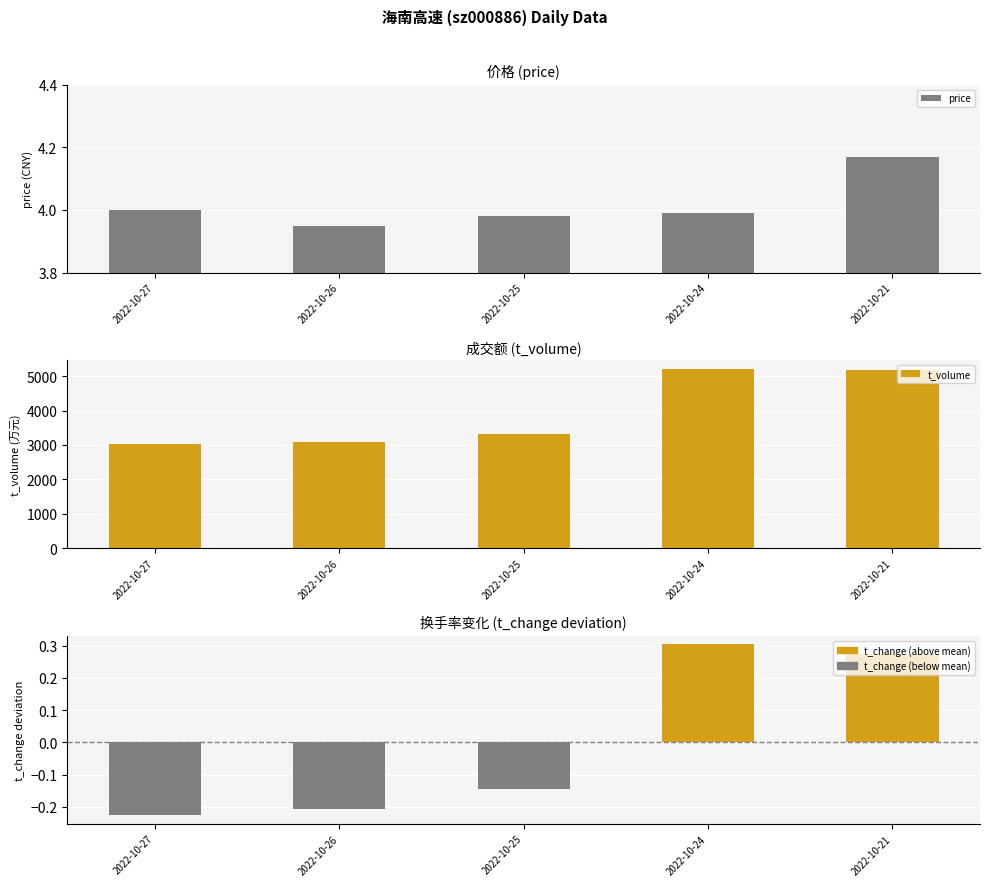

How many groups of bars are there?

5